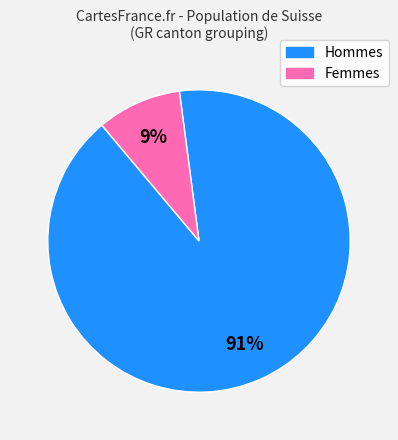

Is there any slice that represents more than half of the pie?

Yes